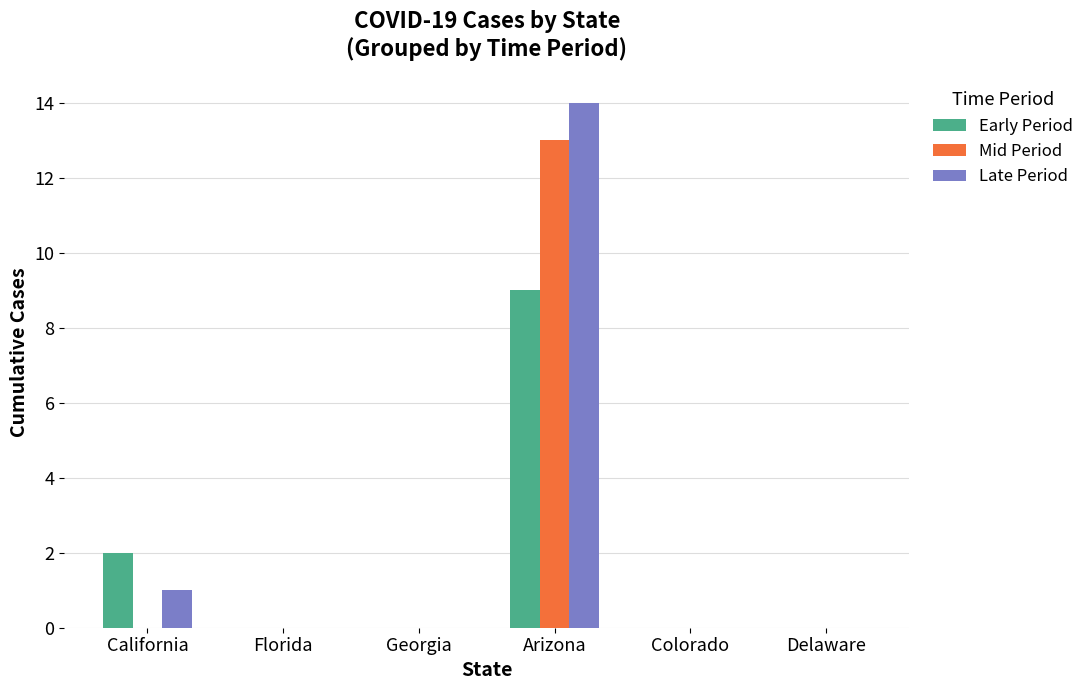

What are all the series names shown in the legend?

Early Period, Mid Period, Late Period